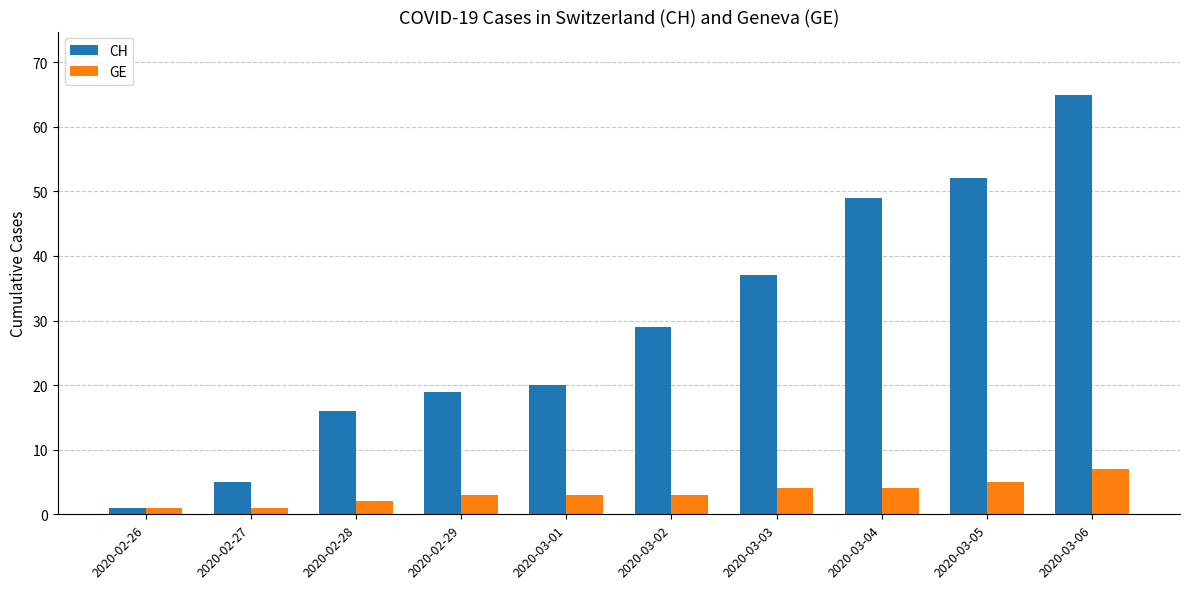

Rank the series by their maximum value, from highest to lowest.

CH, GE